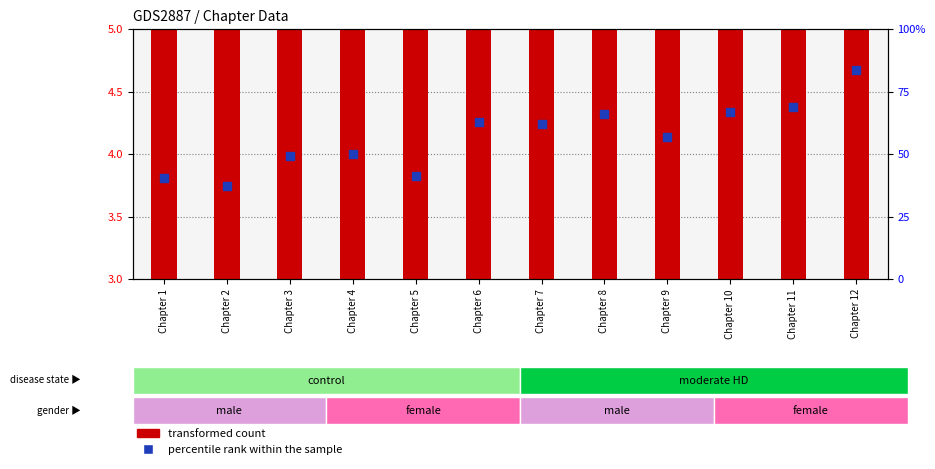

At which category is the sum across all series the highest?

Chapter 12